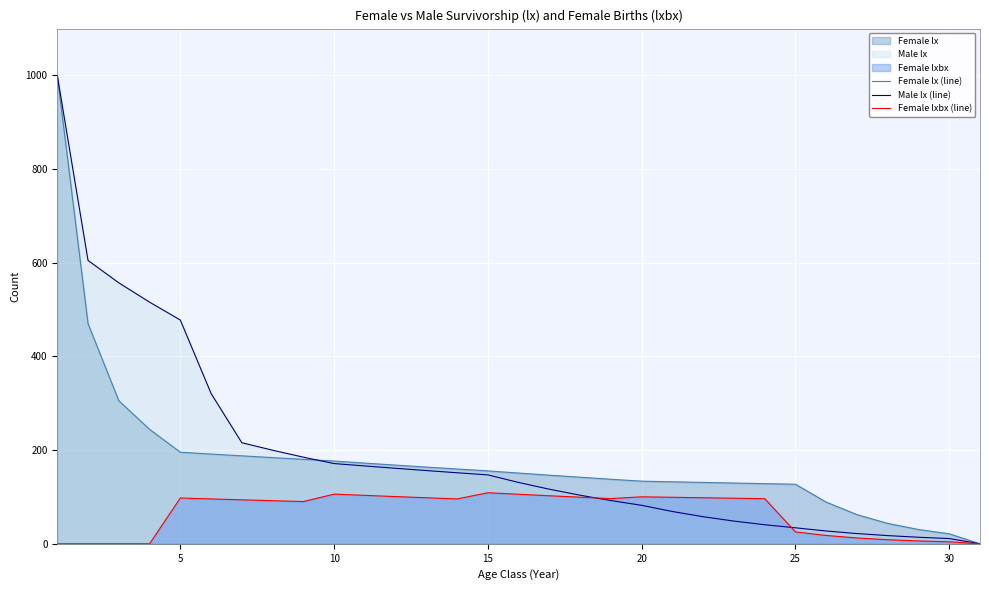

What is the value of the Female lx (line) point at the 25th from the left?

127.2